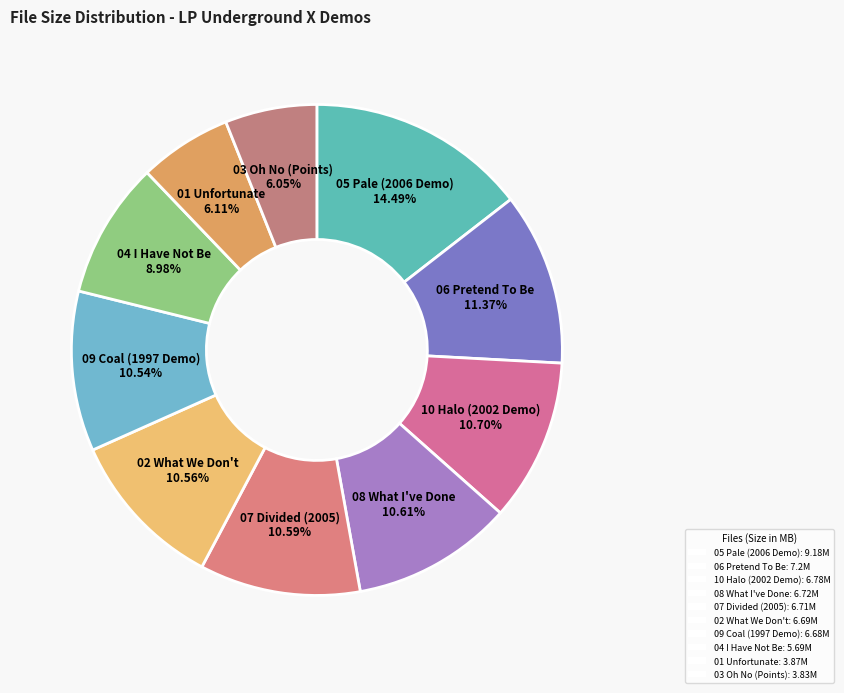

To the nearest percent, what percentage of the pie is 04 I Have Not Be?

9%